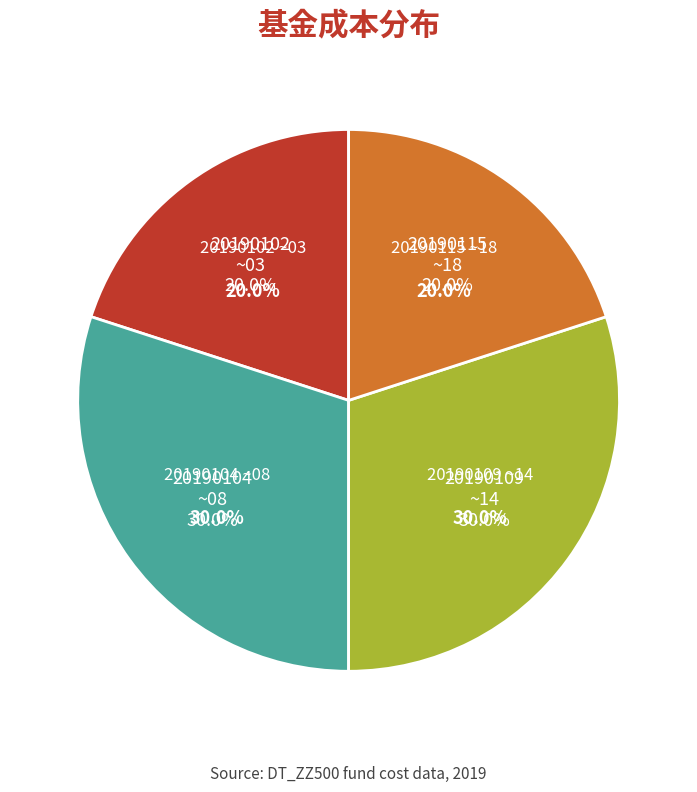

Which has a higher value, 20190107 or 20190114?

20190114